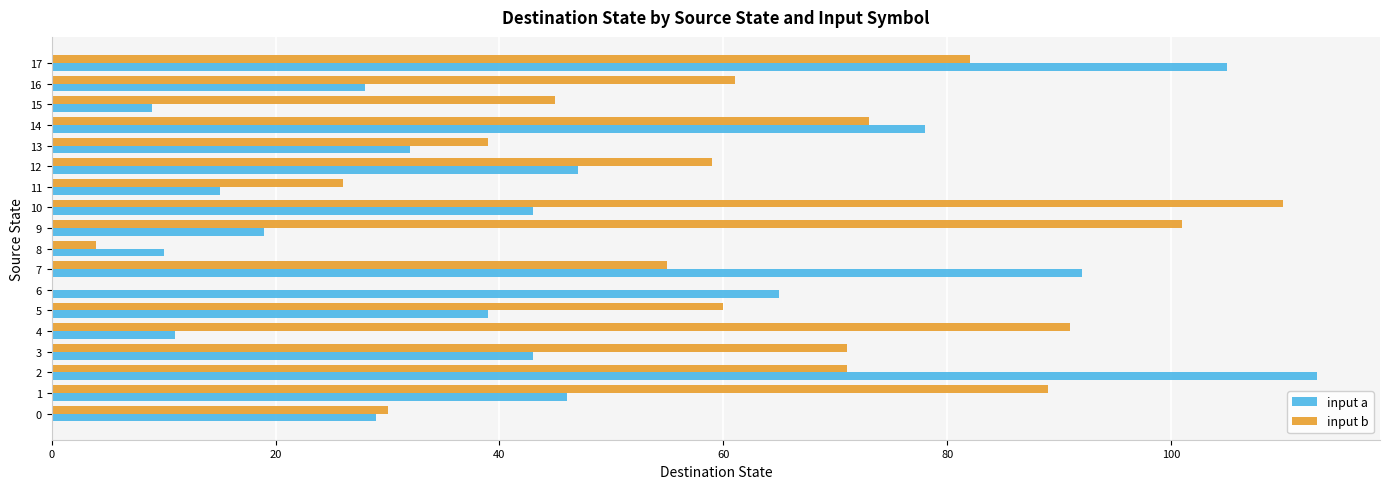

True or false: input b has a value of 39 at 13.

True